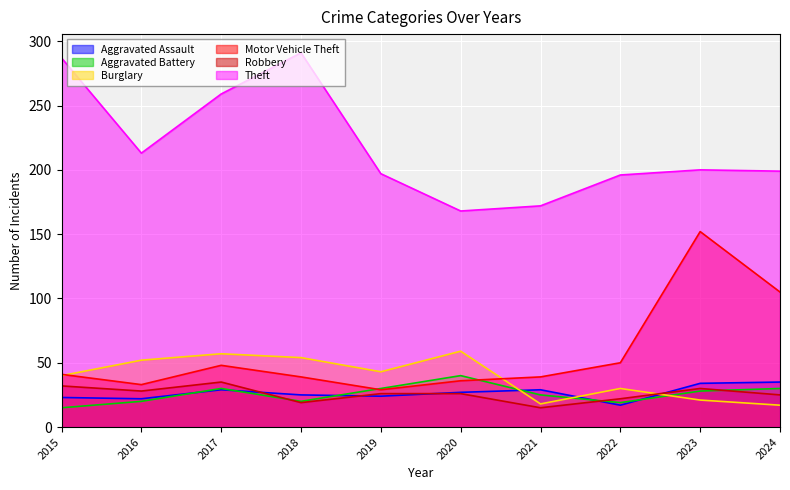

List the labels in order of Burglary value, largest first.

2020, 2017, 2018, 2016, 2019, 2015, 2022, 2023, 2021, 2024